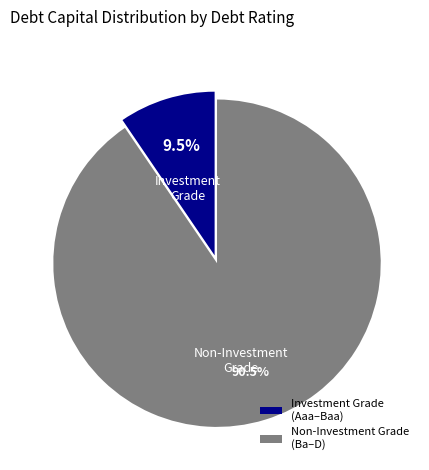

Which slice is the smallest?

Investment Grade (Aaa–Baa)